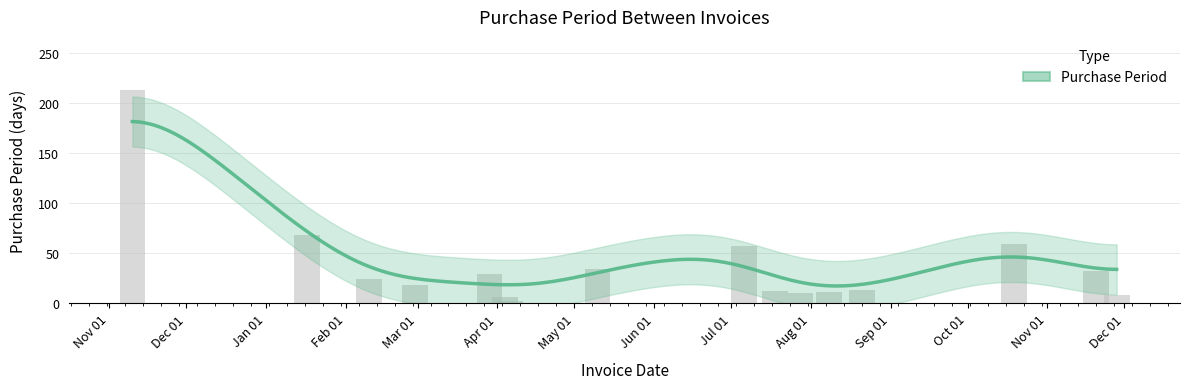

What is the sum of the values at 2017-07-18 and 2016-11-10?

225